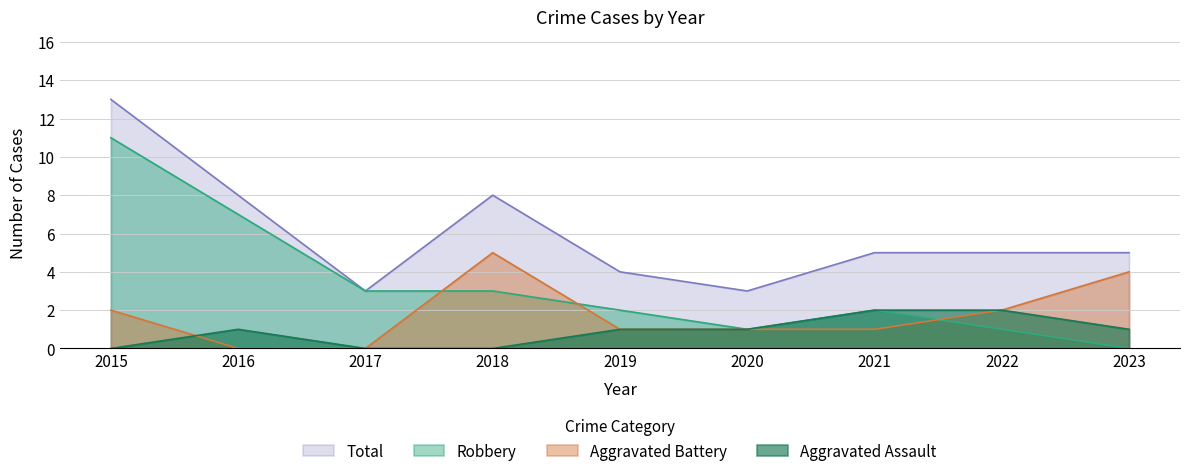

Which has a higher value, 2022 or 2017?

2022